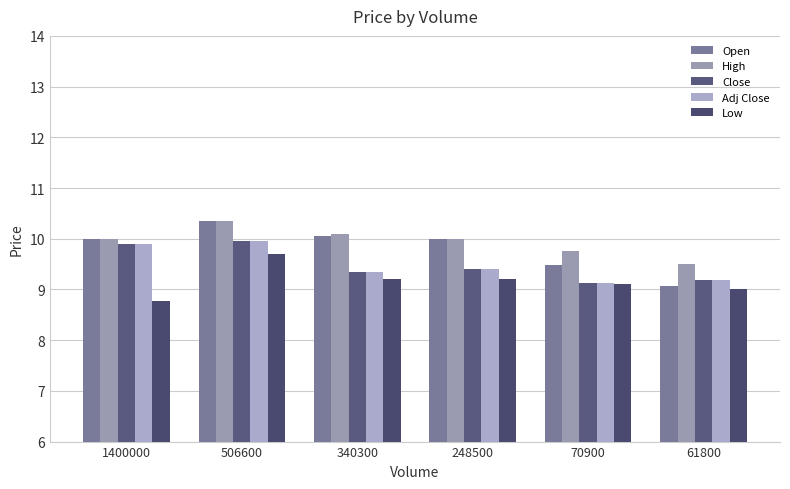

Which series has the largest total across all categories?

High